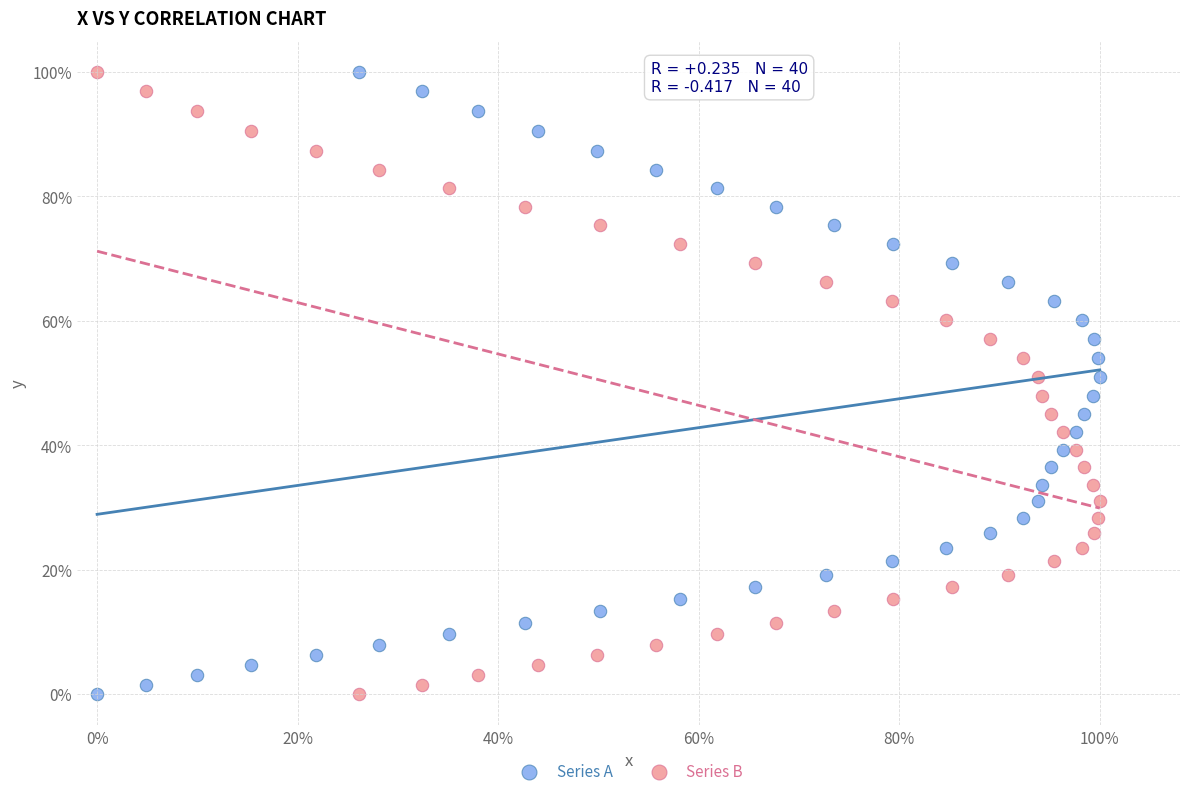

What are all the series names shown in the legend?

Series A, Series B